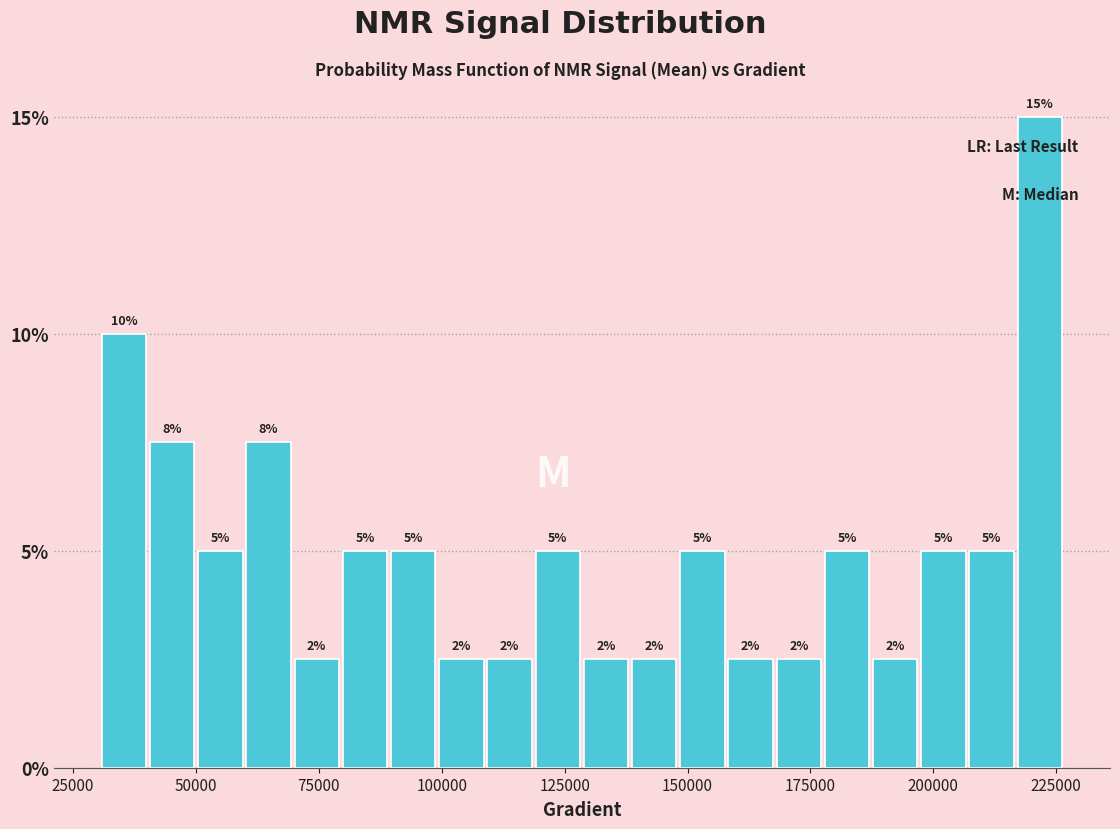

Read against the x-axis, roughly where is the centre of the tallest bar?

220000